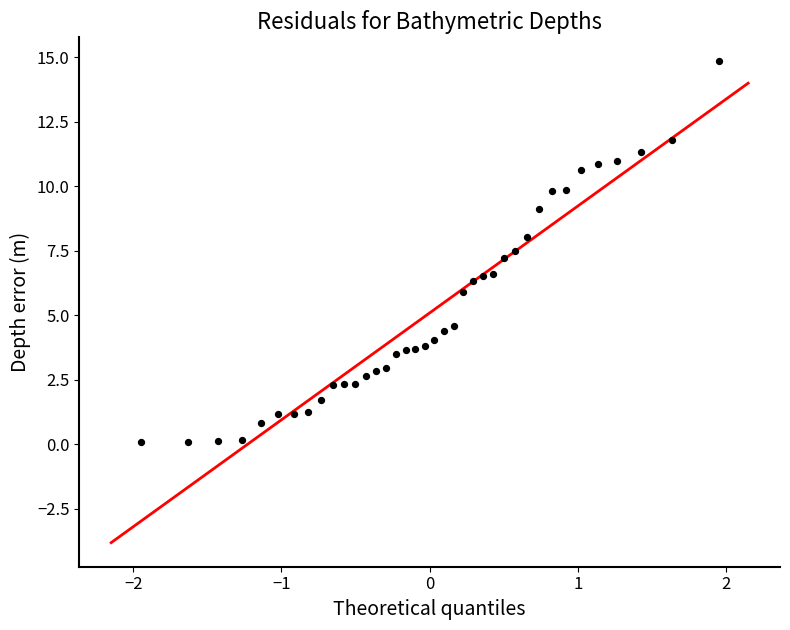

What is the range of X values (max minus min)?

3.9